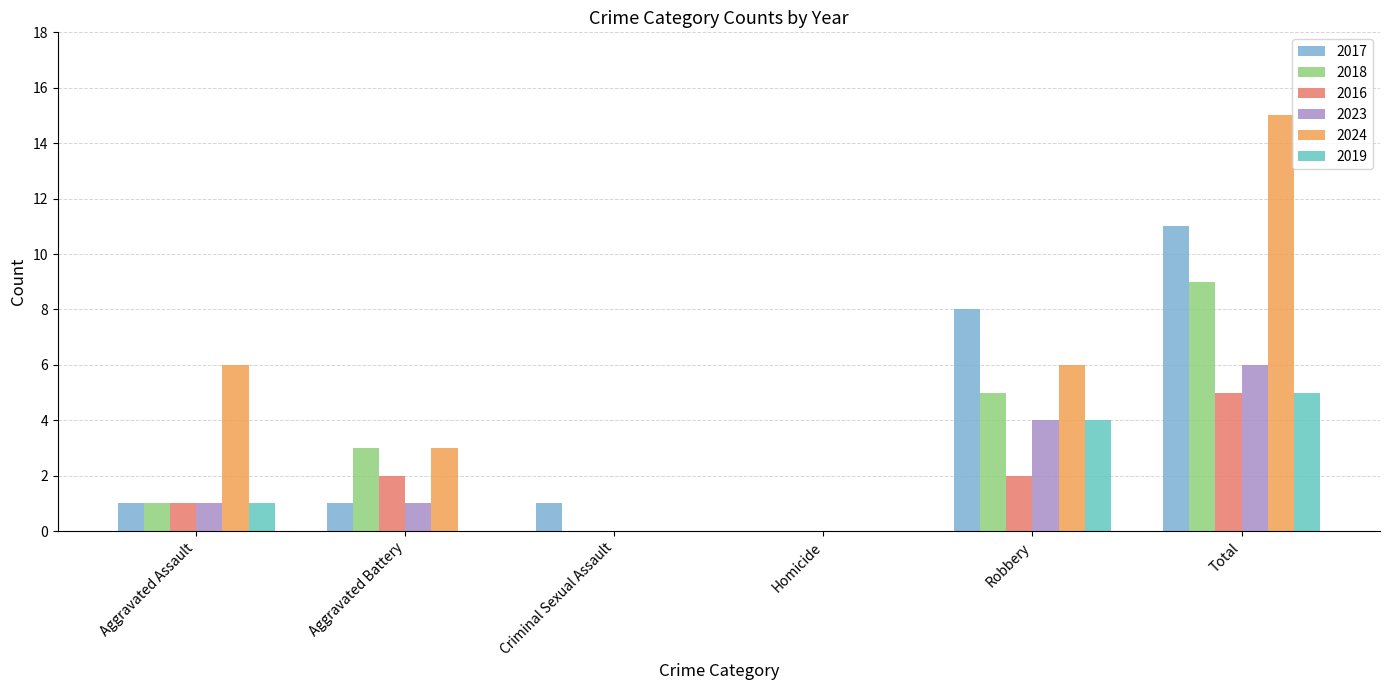

Is it true that 2017 equals 8 at Robbery?

True